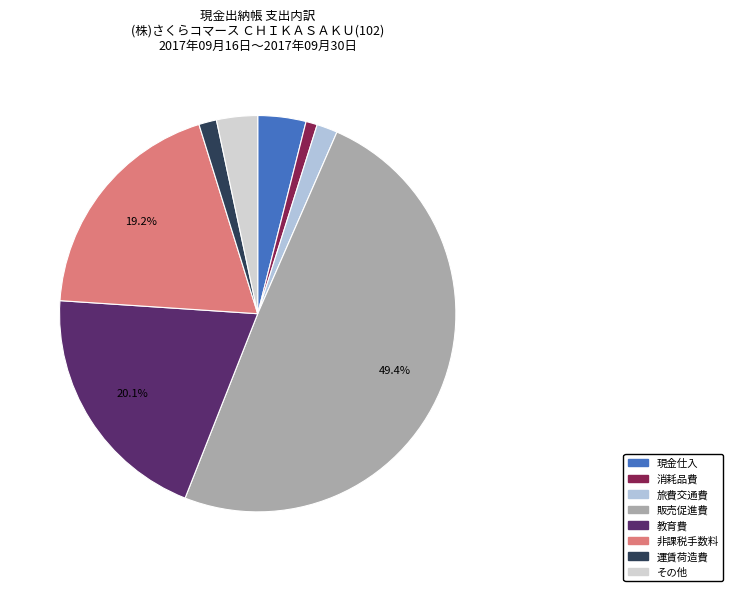

Does any single category account for the majority?

No